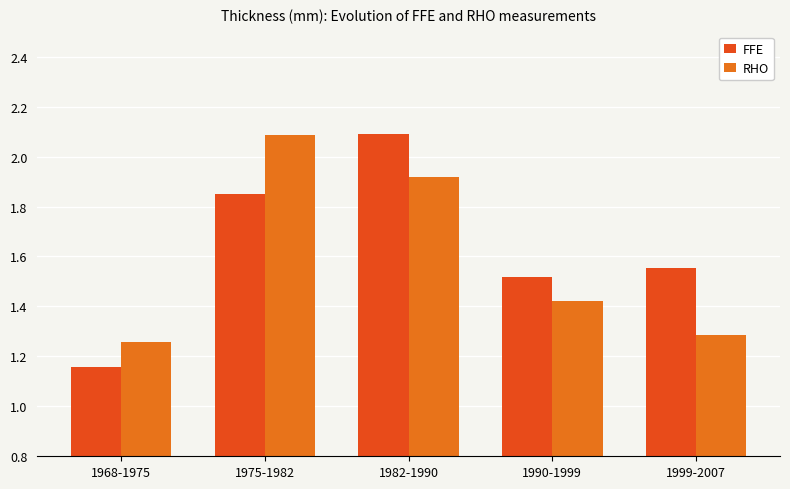

Is the value of RHO at 1968-1975 greater than the value of FFE at 1968-1975?

Yes